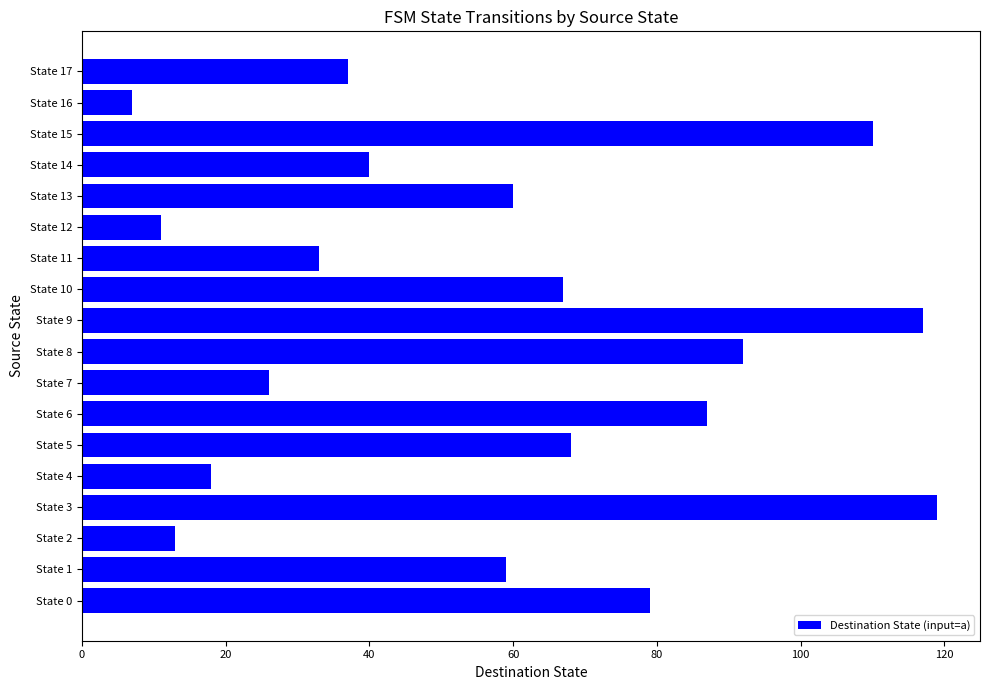

What is the average value?

58